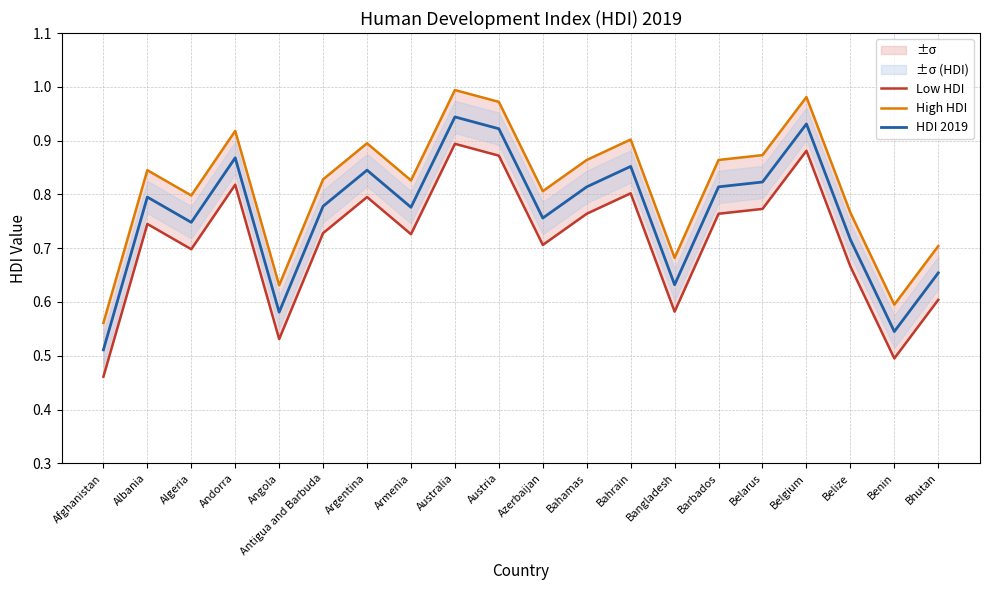

True or false: HDI 2019 and Low HDI cross at least once.

False